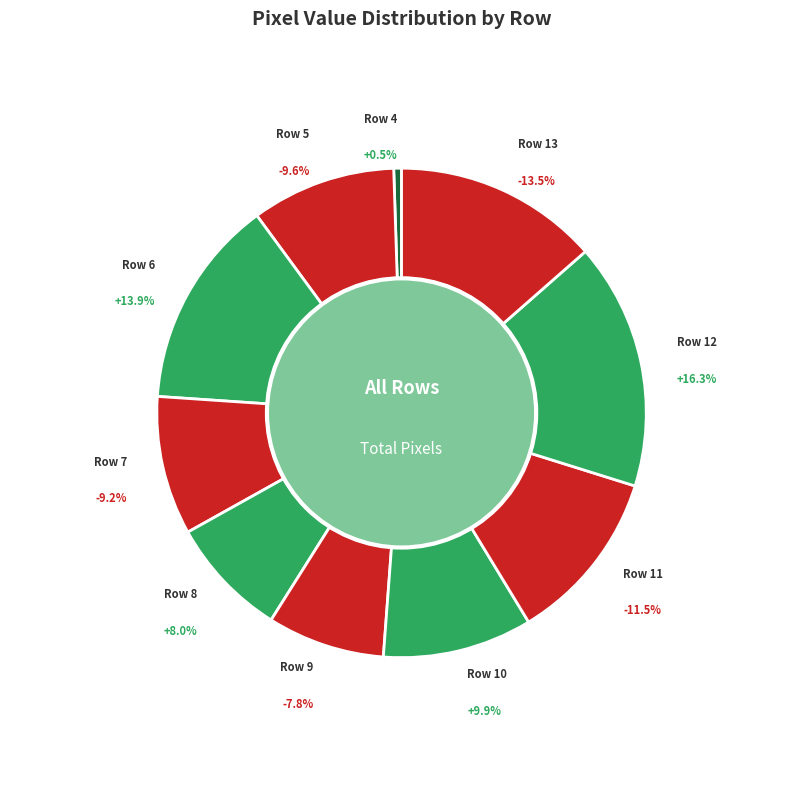

The Row 11 slice represents 11% of the pie. True or false?

True